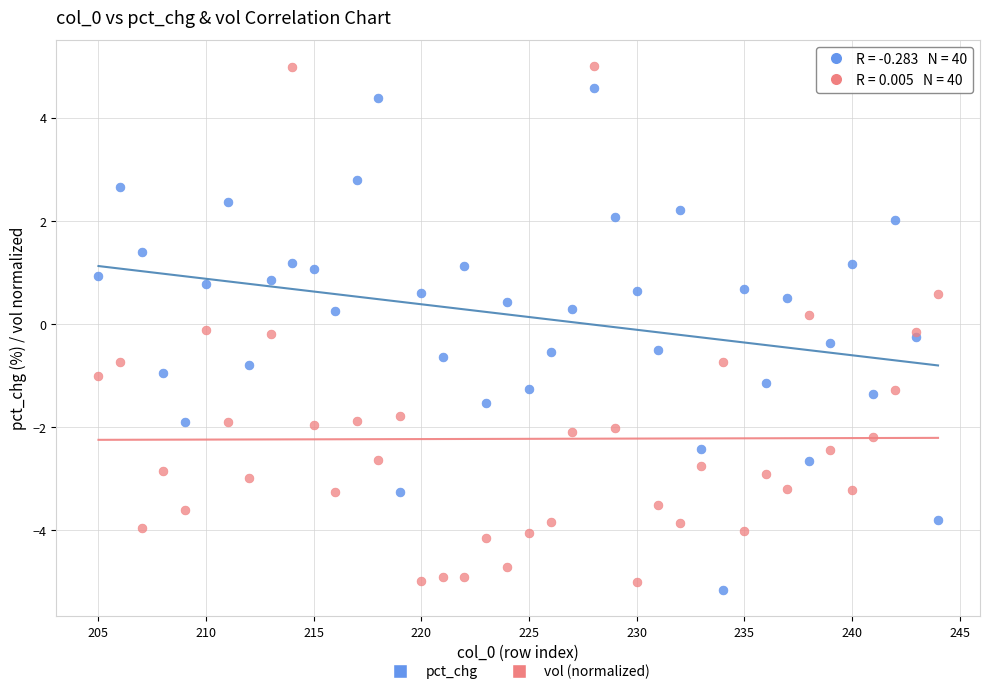

What is the X range (max minus min) for the scatter plot?

39.0